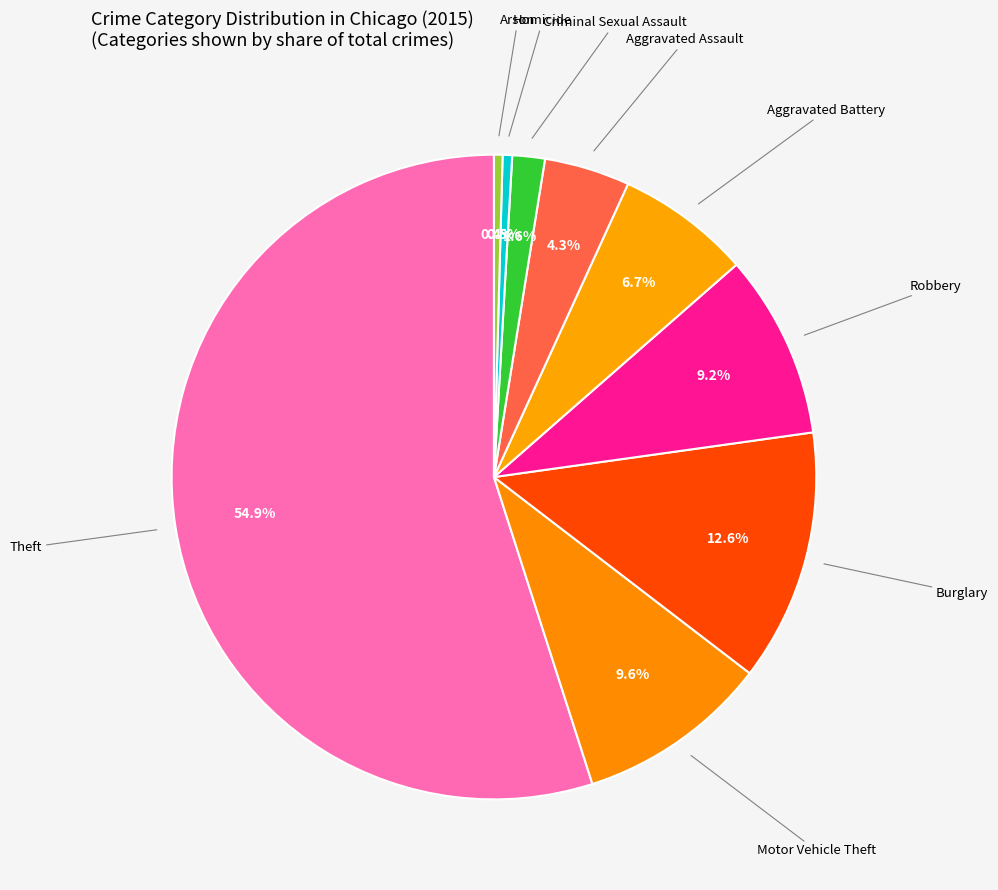

Which category has the smallest portion of the pie?

Arson